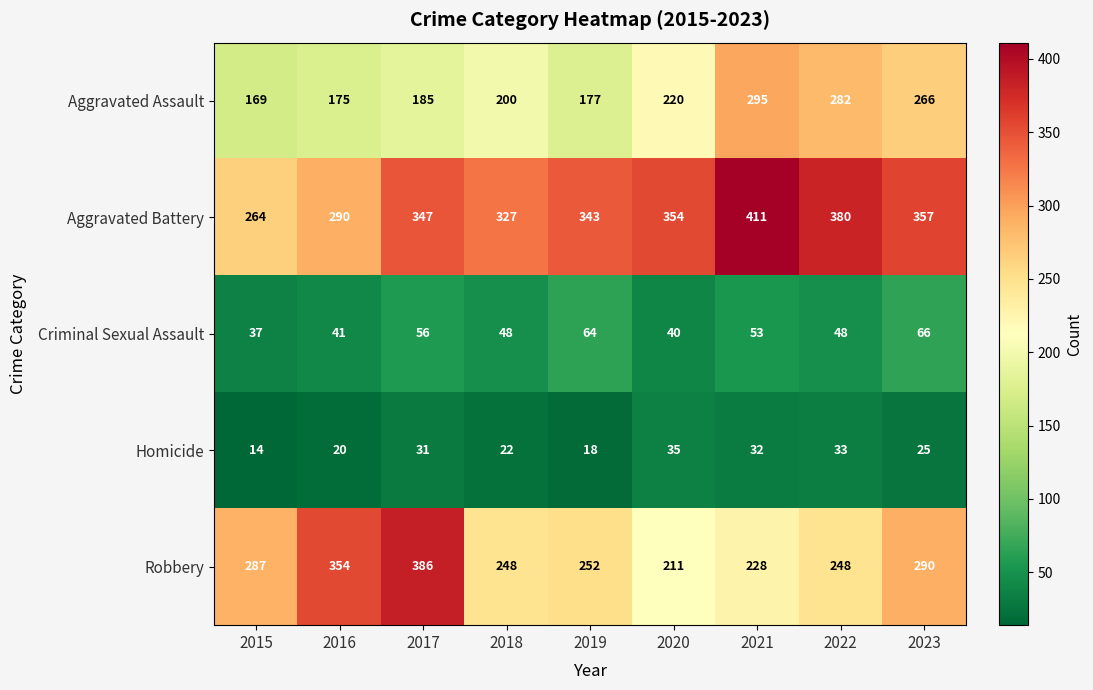

Which category has the lowest value in the Criminal Sexual Assault series?

2015